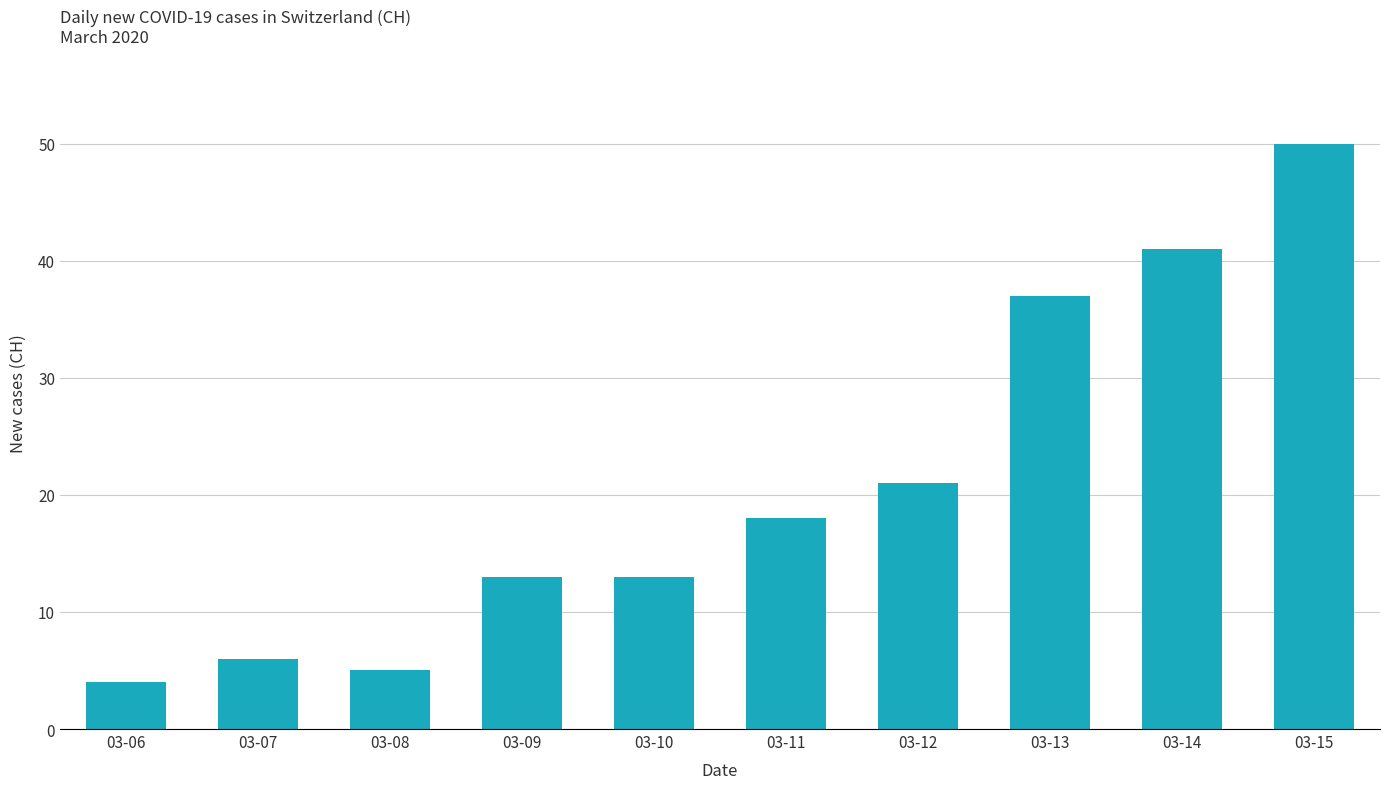

What is the sum of all values?

208